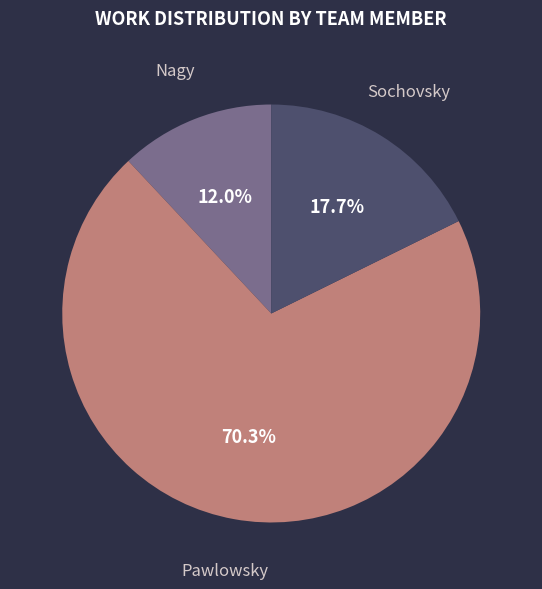

Which has a higher value, Nagy or Pawlowsky?

Pawlowsky